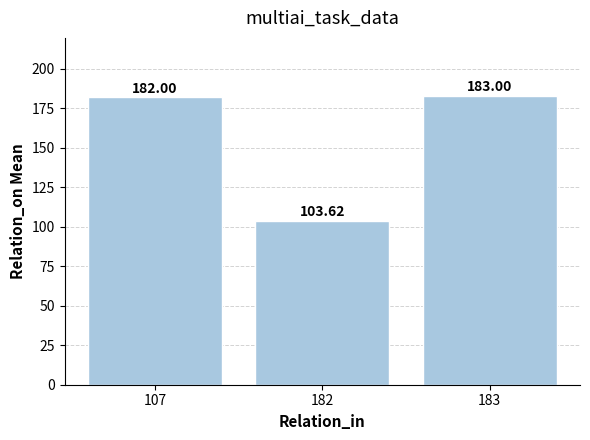

How many distinct data groups are displayed?

1